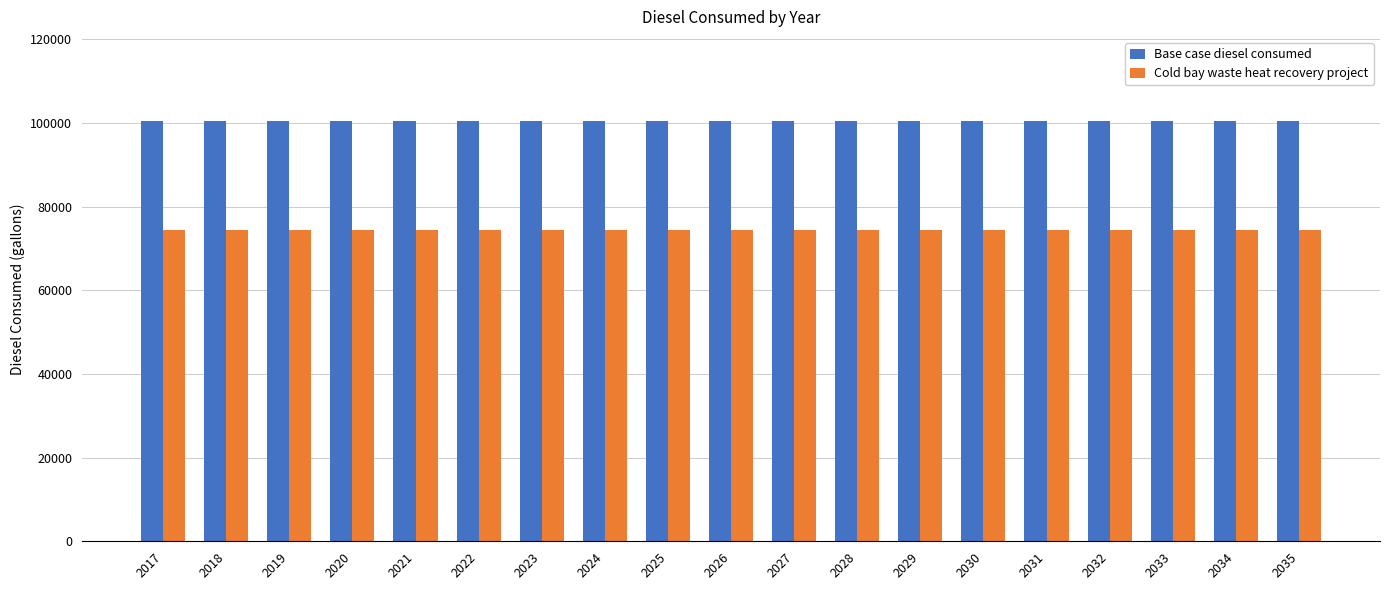

What is the maximum value for Base case diesel consumed?

100457.7